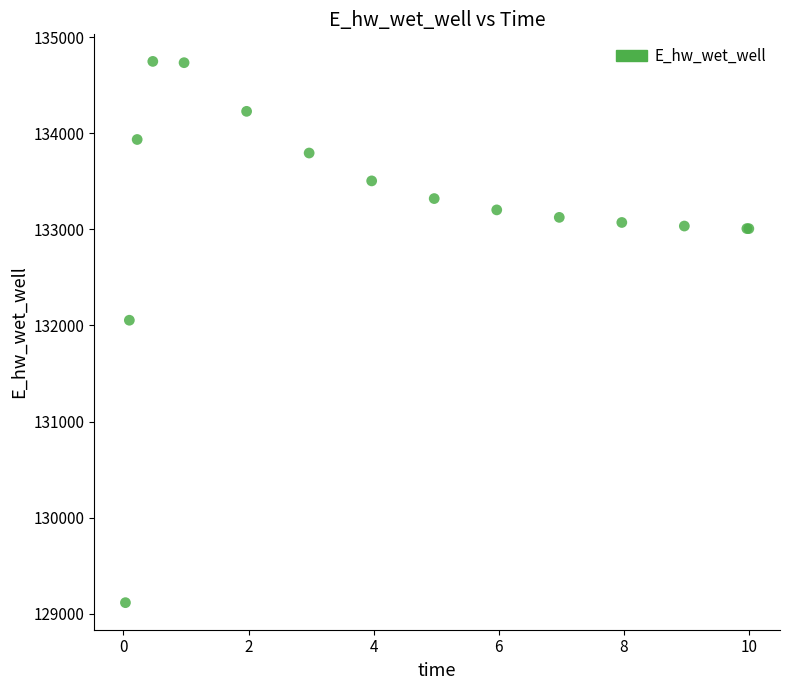

What Y value in the scatter plot is closest to 131931?

132054.5